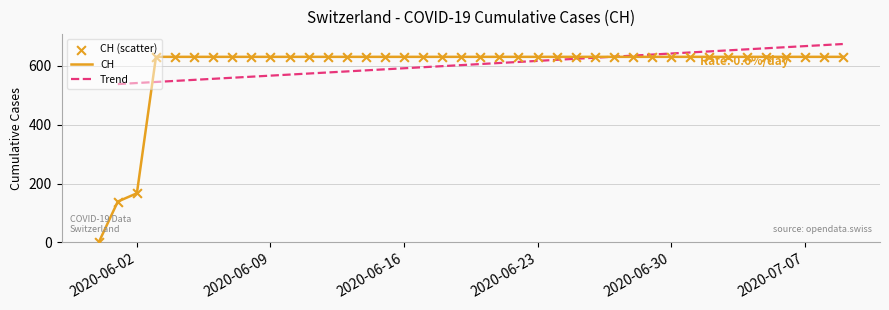

Which has a higher value, 2020-07-02 or 2020-06-05?

2020-07-02